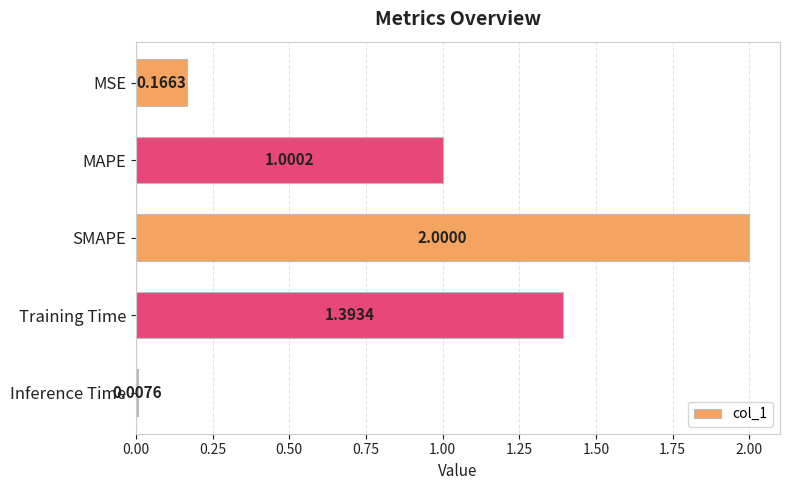

Which has a higher value, Training Time or SMAPE?

SMAPE